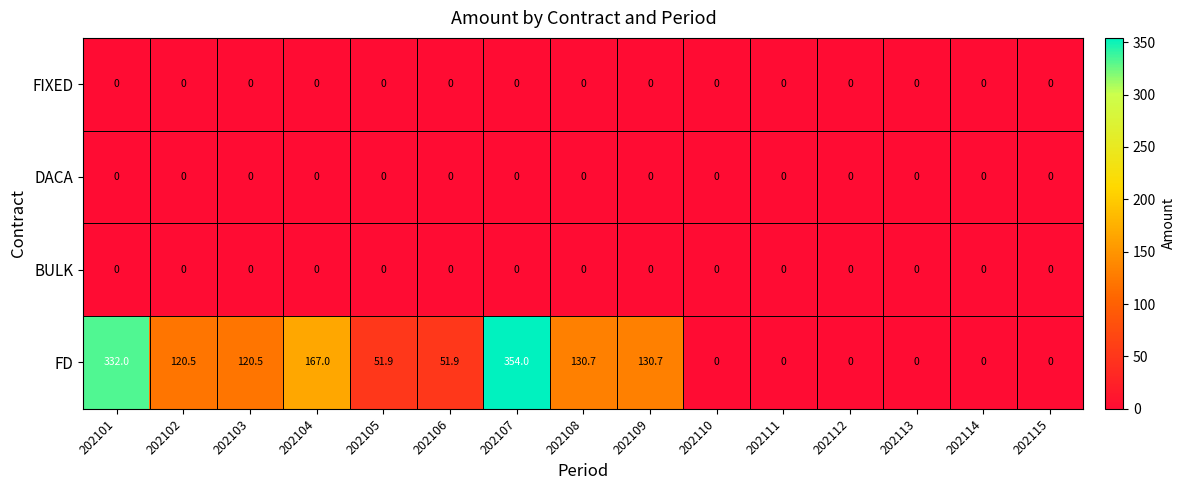

Which series has the widest spread of values?

FD